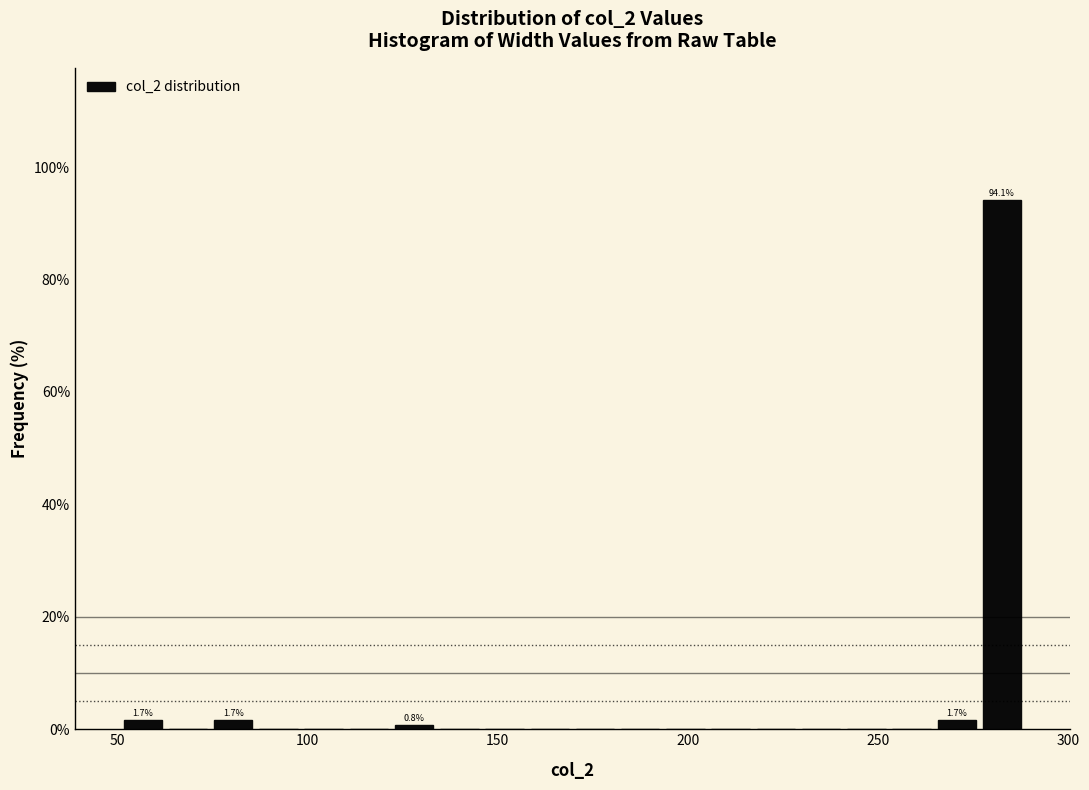

Read against the x-axis, roughly where is the centre of the tallest bar?

285